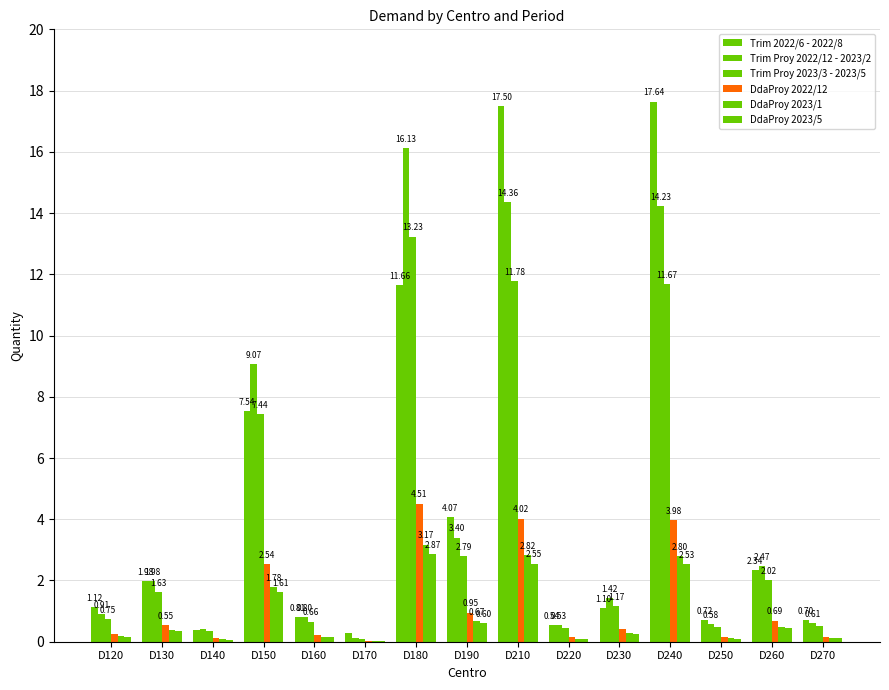

Reading right to left, list all the values displayed in this chart.

Trim 2022/6 - 2022/8: D270=0.7	D260=2.3	D250=0.7	D240=17.6	D230=1.1	D220=0.5	D210=17.5	D190=4.1	D180=11.7	D170=0.3	D160=0.8	D150=7.5	D140=0.4	D130=2.0	D120=1.1
Trim Proy 2022/12 - 2023/2: D270=0.6	D260=2.5	D250=0.6	D240=14.2	D230=1.4	D220=0.5	D210=14.4	D190=3.4	D180=16.1	D170=0.1	D160=0.8	D150=9.1	D140=0.4	D130=2.0	D120=0.9
Trim Proy 2023/3 - 2023/5: D270=0.5	D260=2.0	D250=0.5	D240=11.7	D230=1.2	D220=0.4	D210=11.8	D190=2.8	D180=13.2	D170=0.1	D160=0.7	D150=7.4	D140=0.3	D130=1.6	D120=0.8
DdaProy 2022/12: D270=0.2	D260=0.7	D250=0.2	D240=4.0	D230=0.4	D220=0.1	D210=4.0	D190=0.9	D180=4.5	D170=0.0	D160=0.2	D150=2.5	D140=0.1	D130=0.6	D120=0.2
DdaProy 2023/1: D270=0.1	D260=0.5	D250=0.1	D240=2.8	D230=0.3	D220=0.1	D210=2.8	D190=0.7	D180=3.2	D170=0.0	D160=0.2	D150=1.8	D140=0.1	D130=0.4	D120=0.2
DdaProy 2023/5: D270=0.1	D260=0.4	D250=0.1	D240=2.5	D230=0.2	D220=0.1	D210=2.5	D190=0.6	D180=2.9	D170=0.0	D160=0.1	D150=1.6	D140=0.1	D130=0.3	D120=0.2